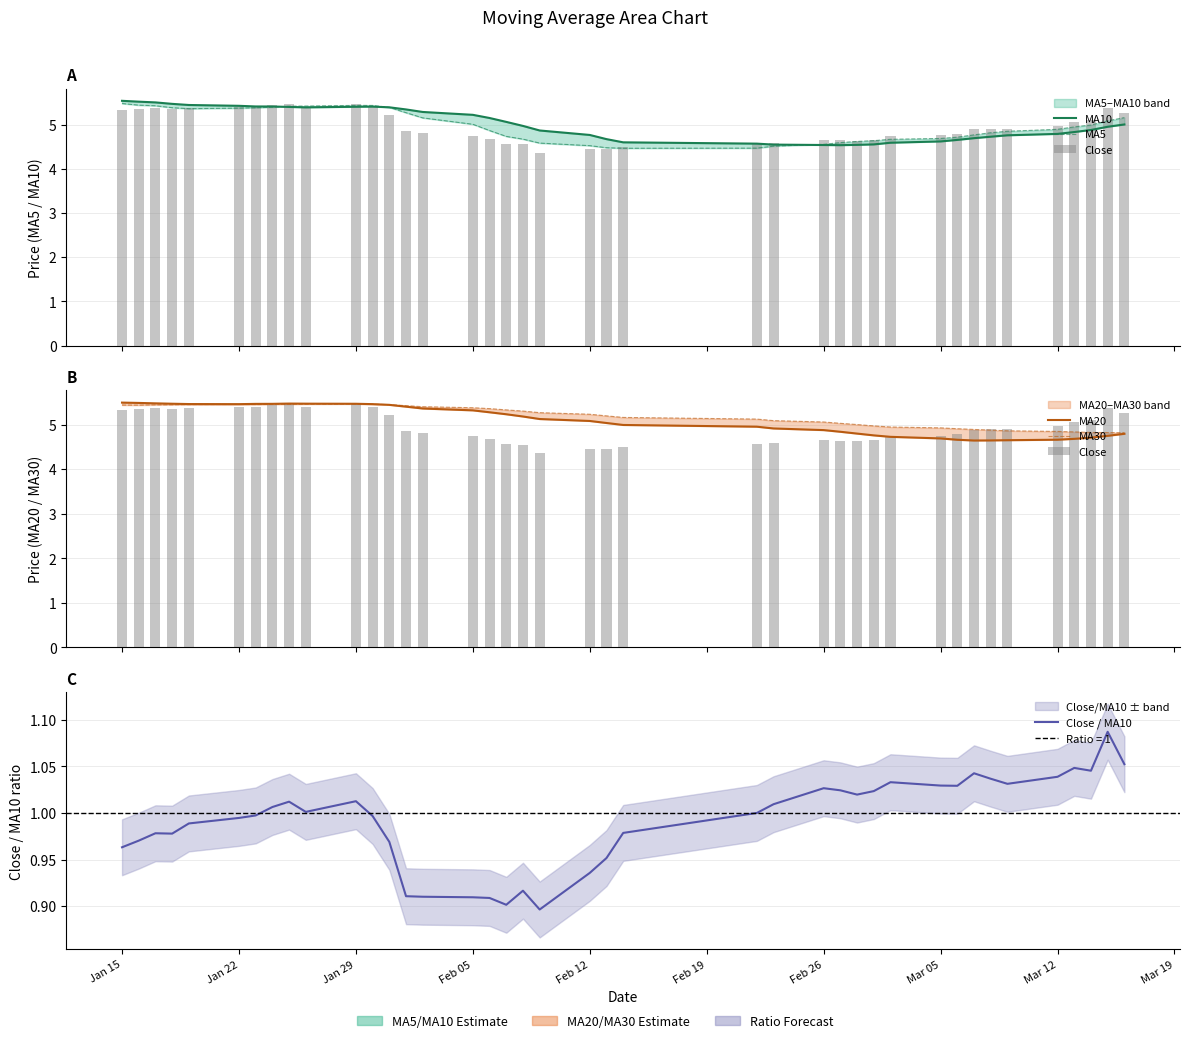

List the series in order of their peak value, lowest first.

Close / MA10, MA30, Close, MA5, MA20, MA10